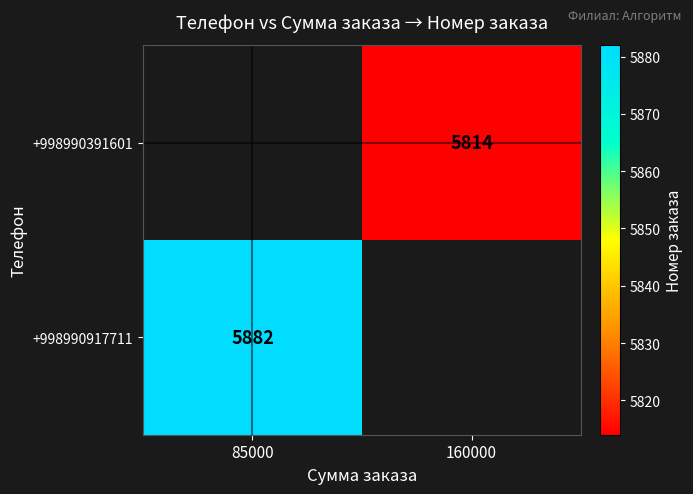

Which has a higher value, 85000 or 160000?

160000